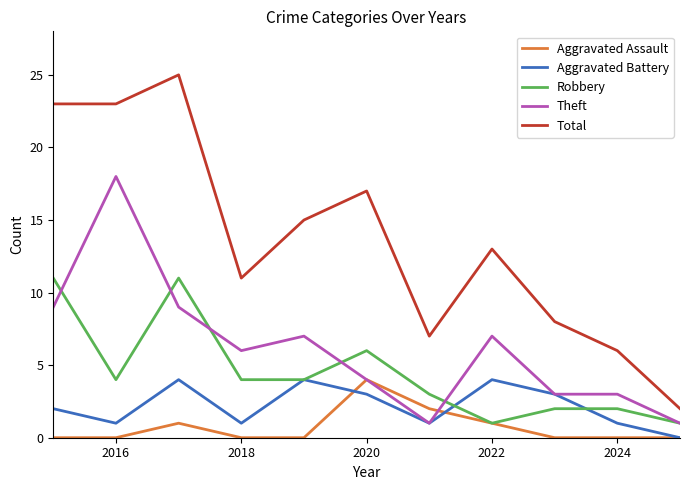

Does the chart have visible grid lines?

No